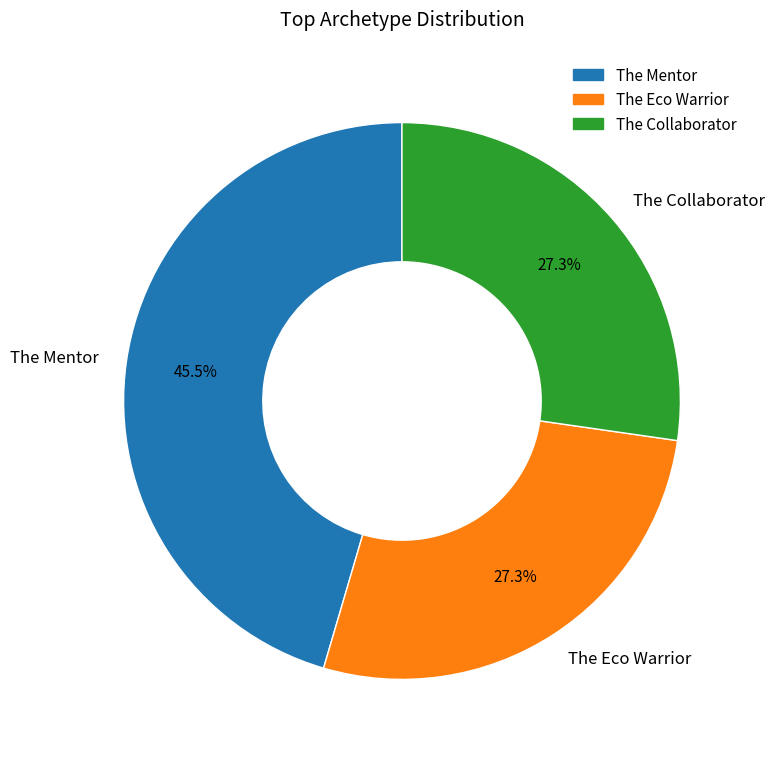

Is it true that The Collaborator is 35% of the pie?

False